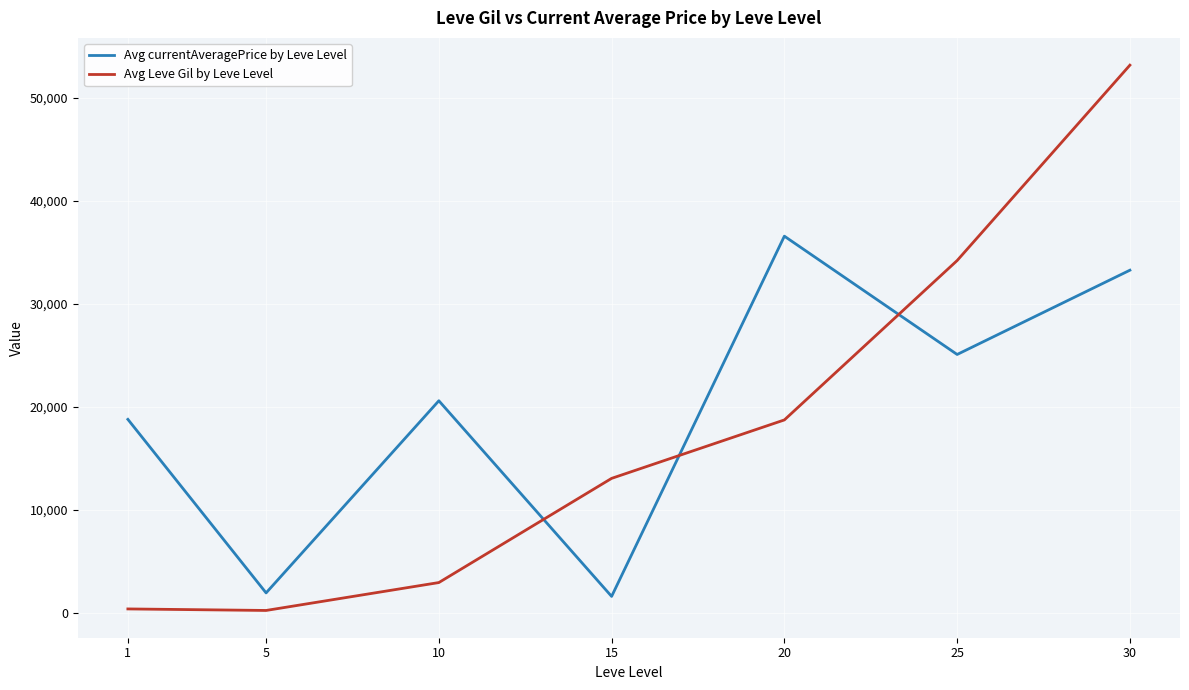

List the series in order of their overall mean, highest first.

Avg currentAveragePrice by Leve Level, Avg Leve Gil by Leve Level